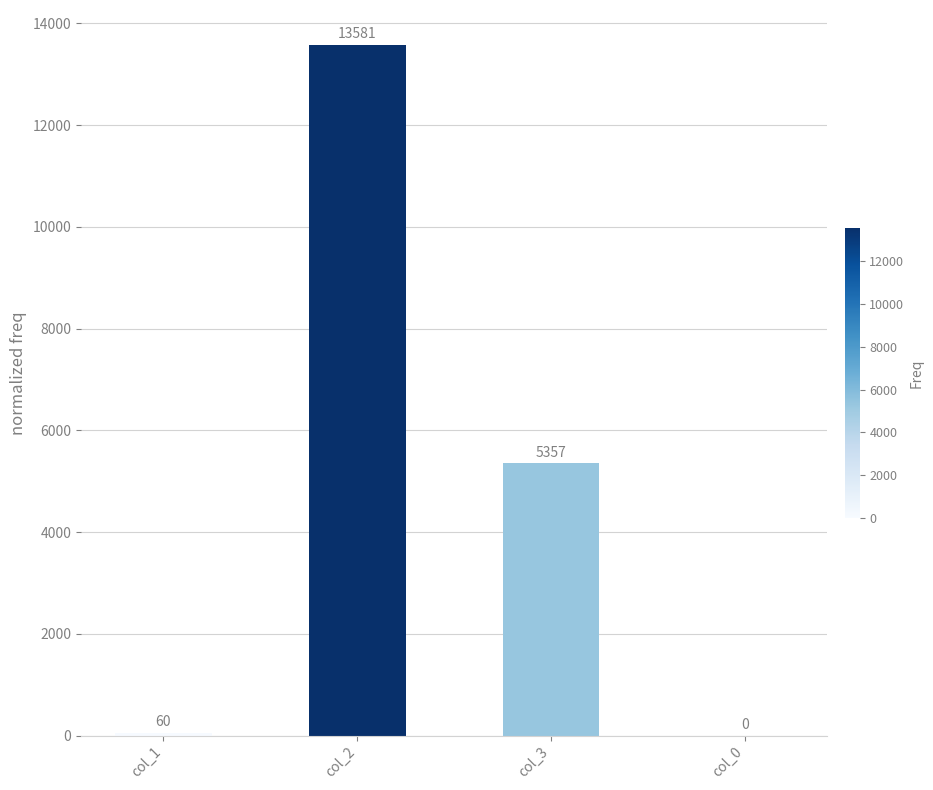

What is the greatest value displayed?

13581